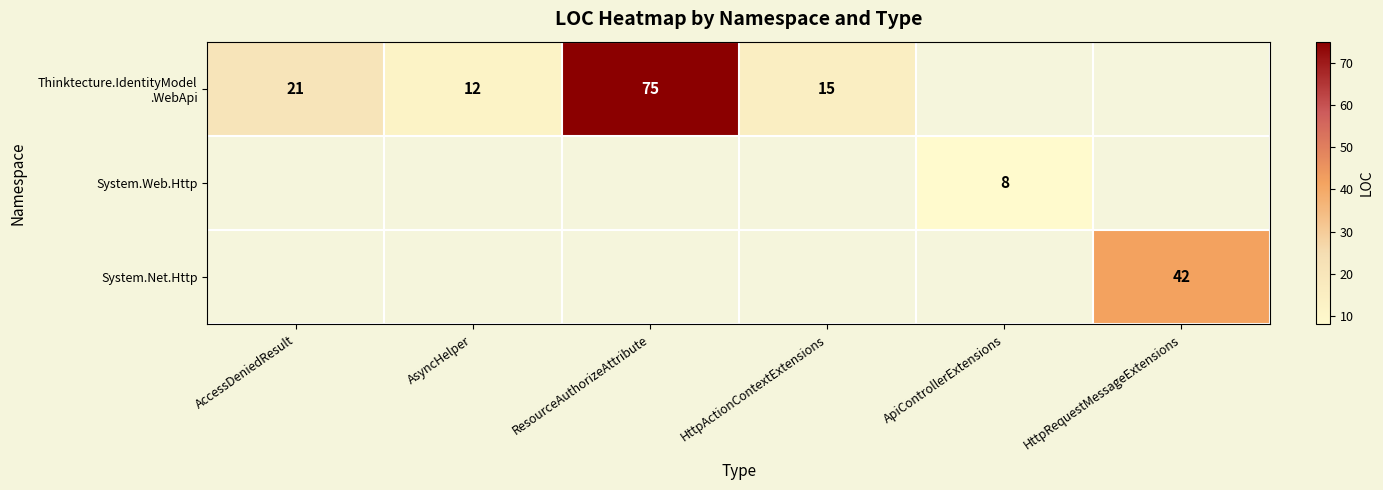

True or false: System.Web.Http has a value of 12 at ApiControllerExtensions.

False